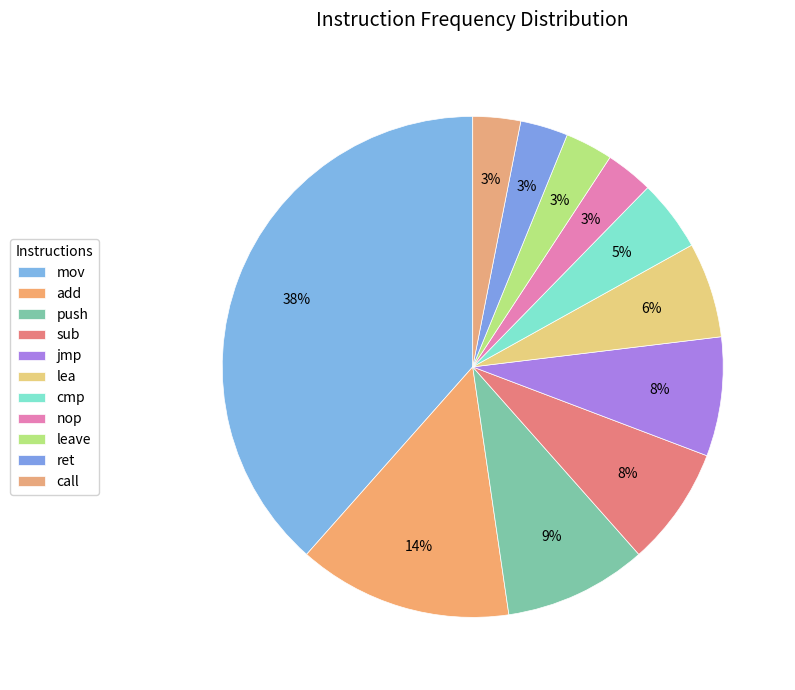

How many segments does this pie chart have?

11